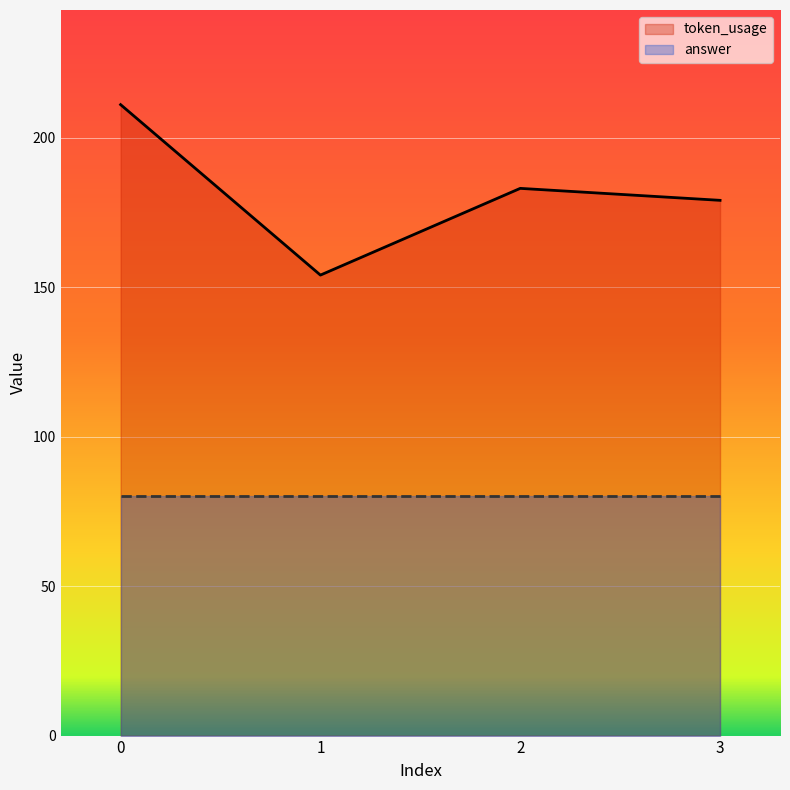

How many values in the token_usage series are below 183?

2